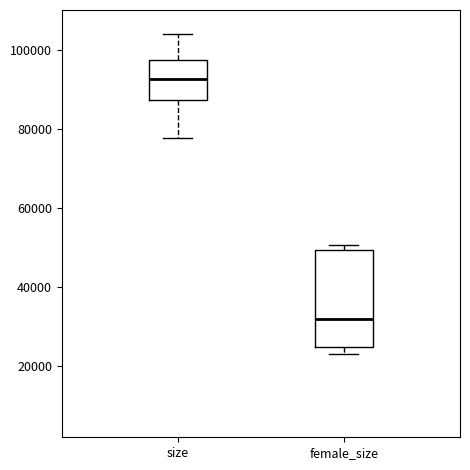

Which box is the tallest, from its lower edge to its upper edge?

female_size